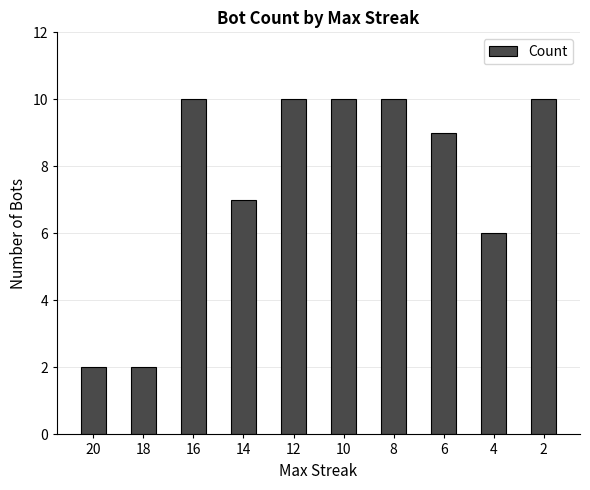

Reading left to right, transcribe all the data shown in this chart.

20=2	18=2	16=10	14=7	12=10	10=10	8=10	6=9	4=6	2=10